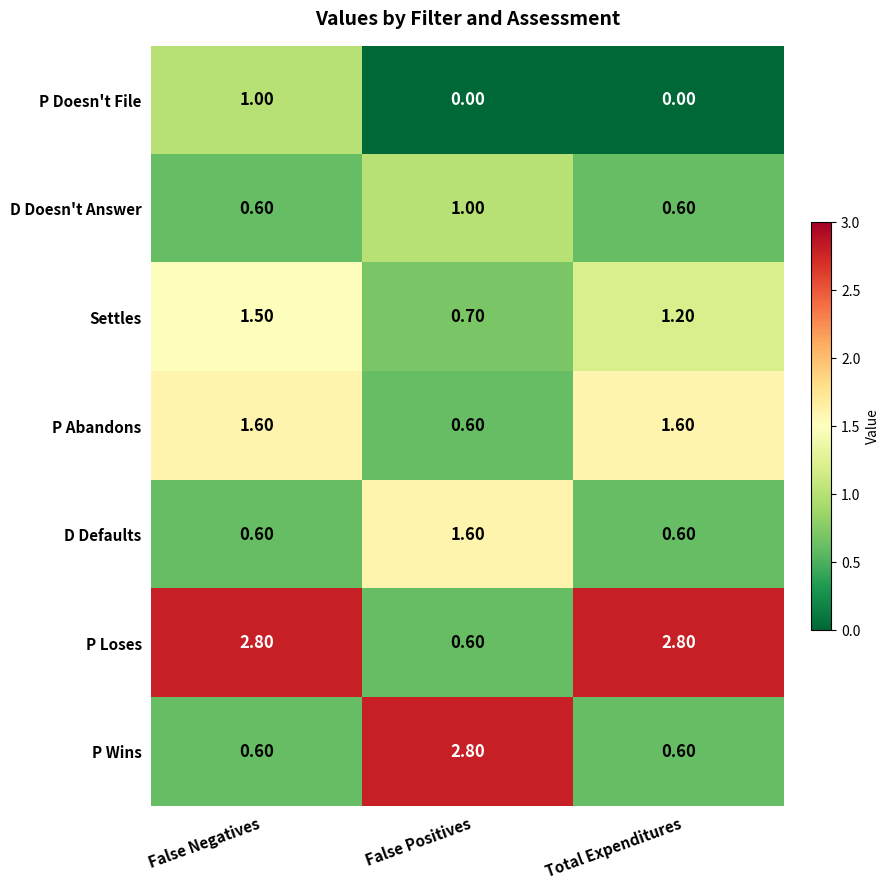

At which label does P Loses first exceed 2?

False Negatives